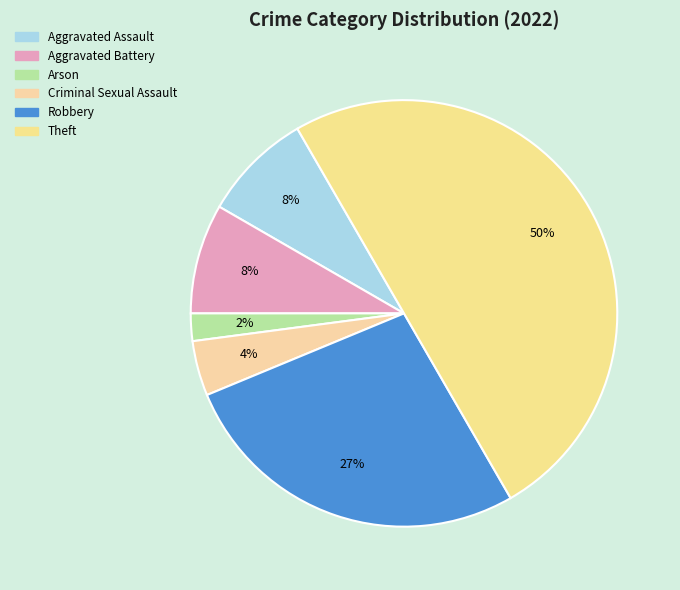

To the nearest percent, what percentage of the pie is Criminal Sexual Assault?

4%